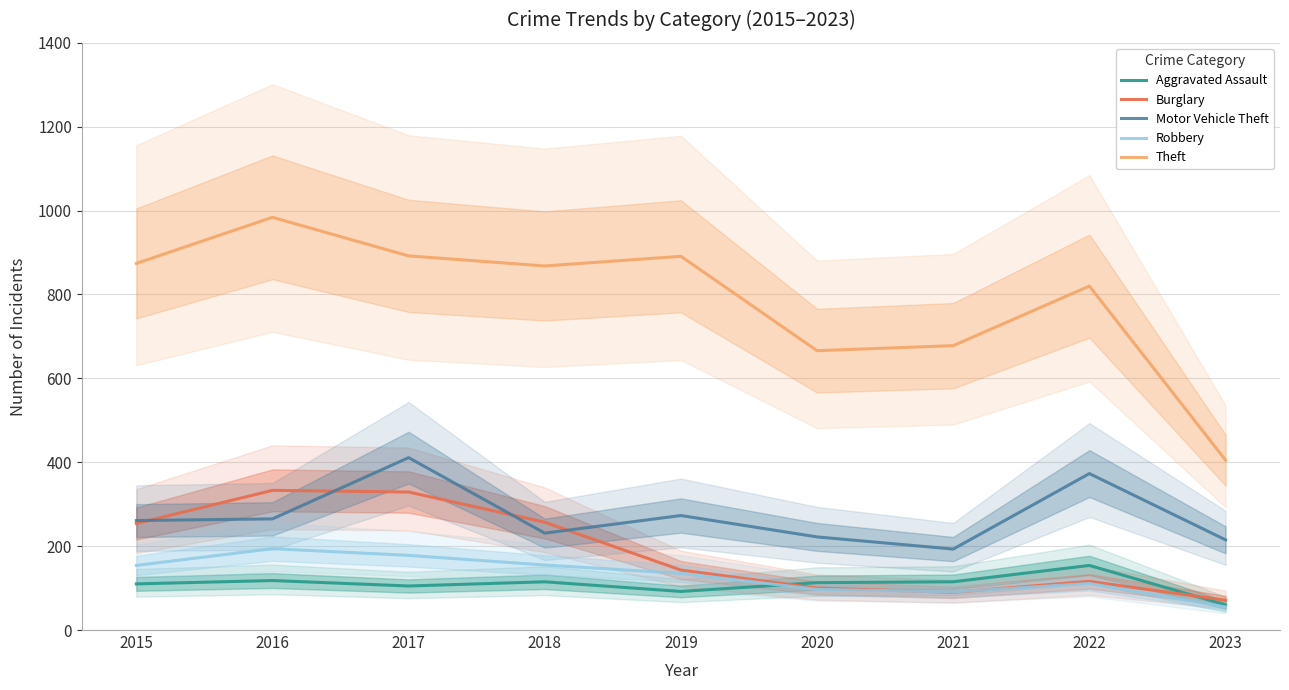

What are all the series names shown in the legend?

Aggravated Assault, Burglary, Motor Vehicle Theft, Robbery, Theft